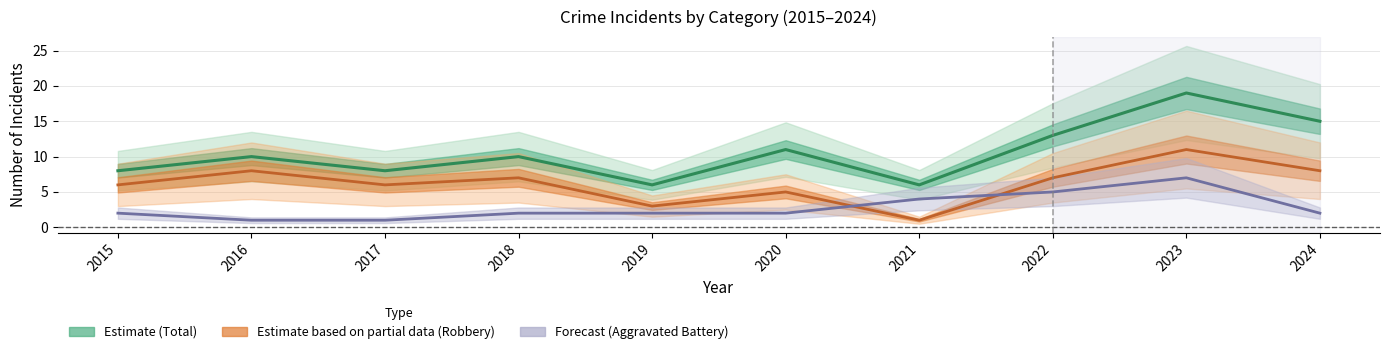

How many interior local peaks does the Robbery (Partial Estimate) series have?

4